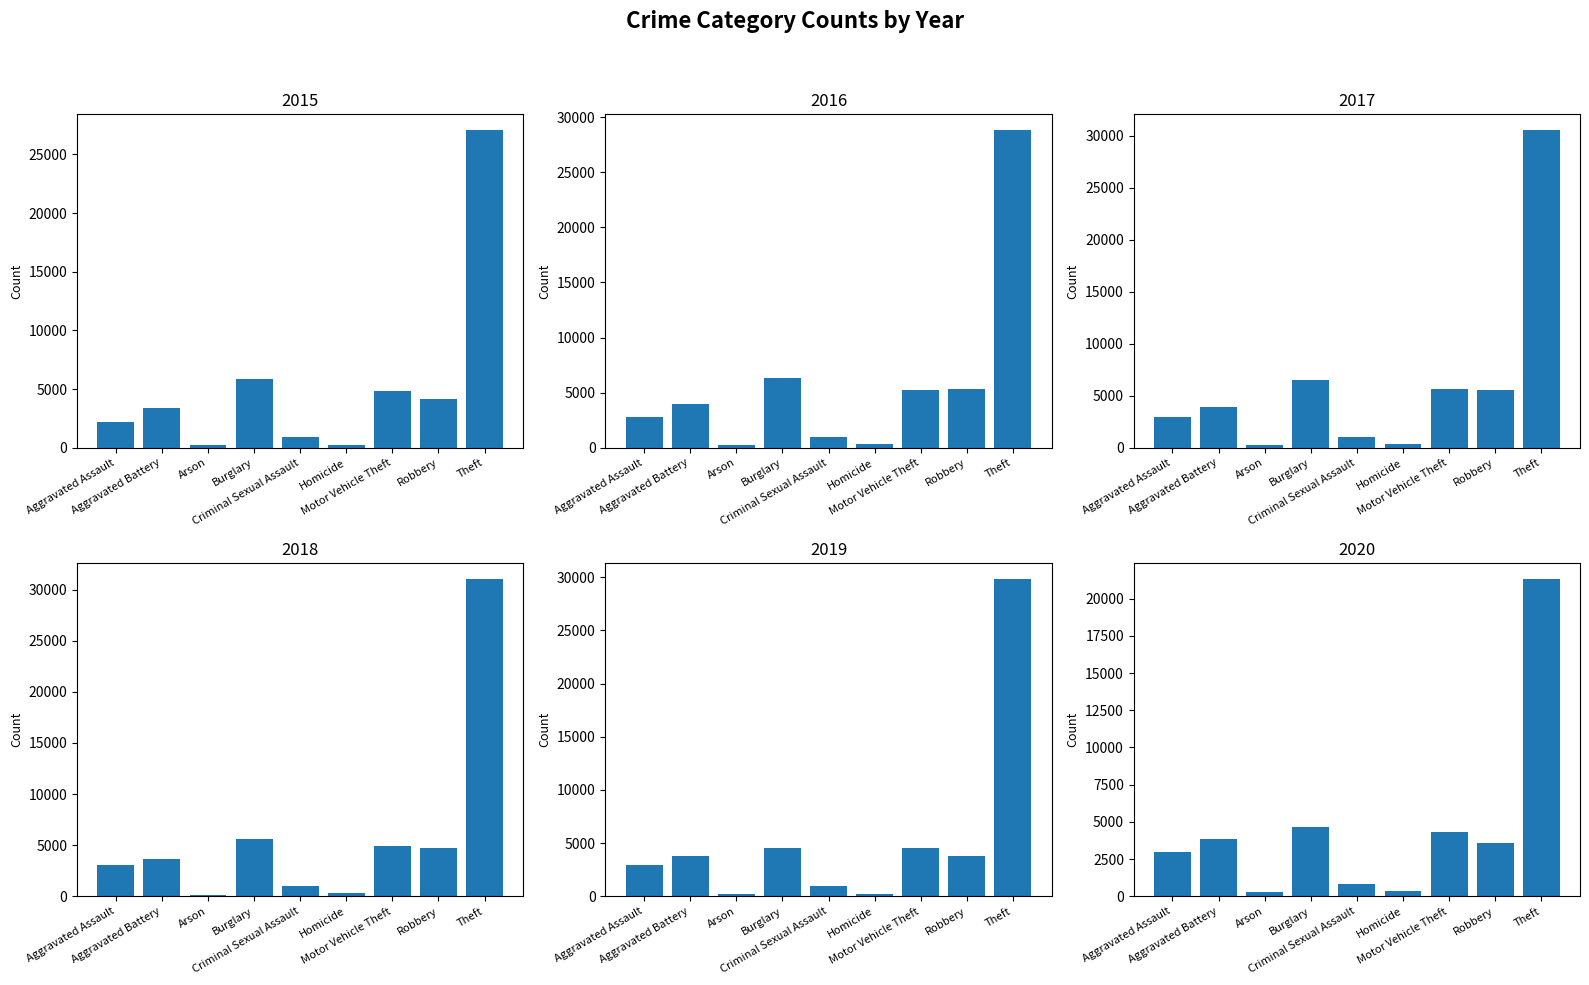

What is the sum of the 2015 values at Robbery and Arson?

4379